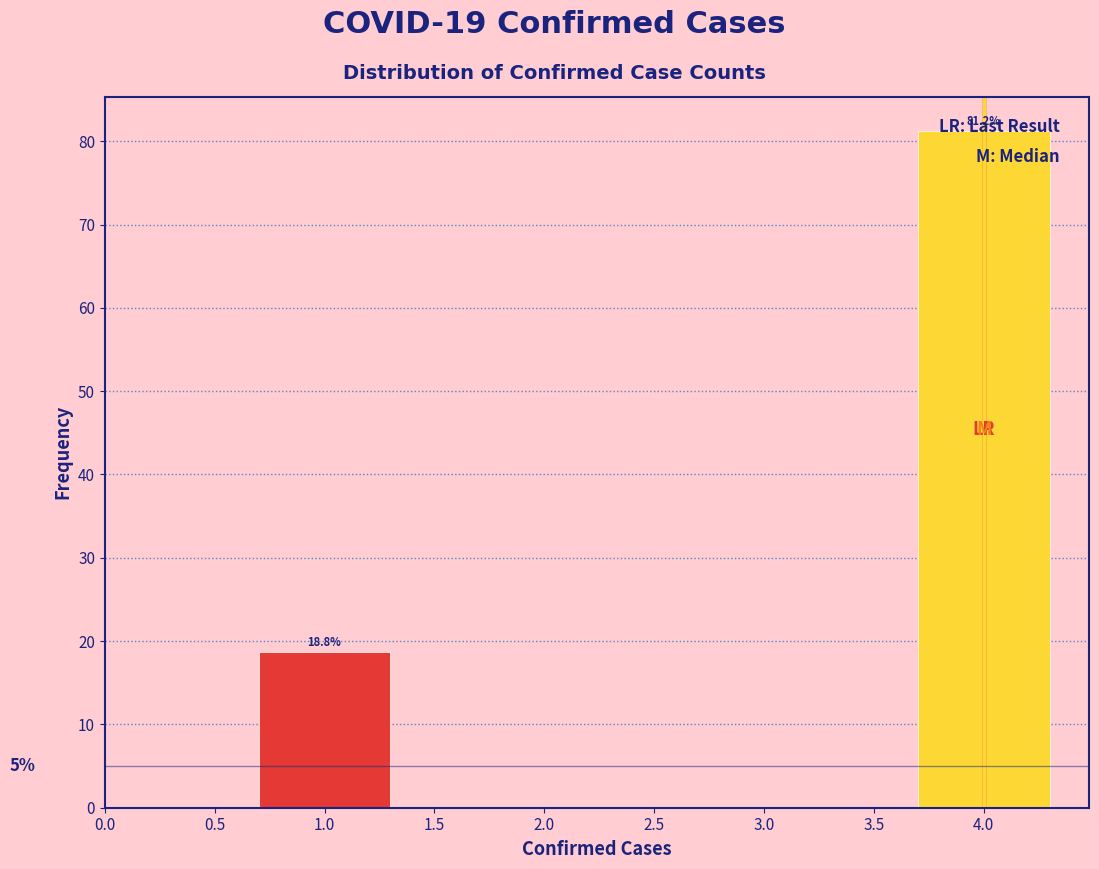

The value at 4.0 is 81.2. True or false?

True